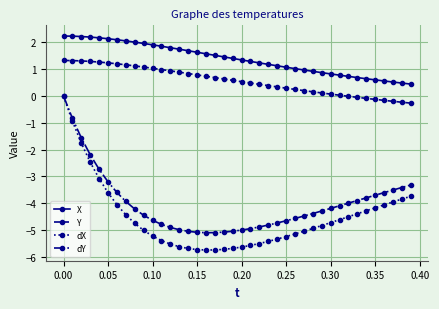

What is the value of the Y point at the 24th from the left?

0.4